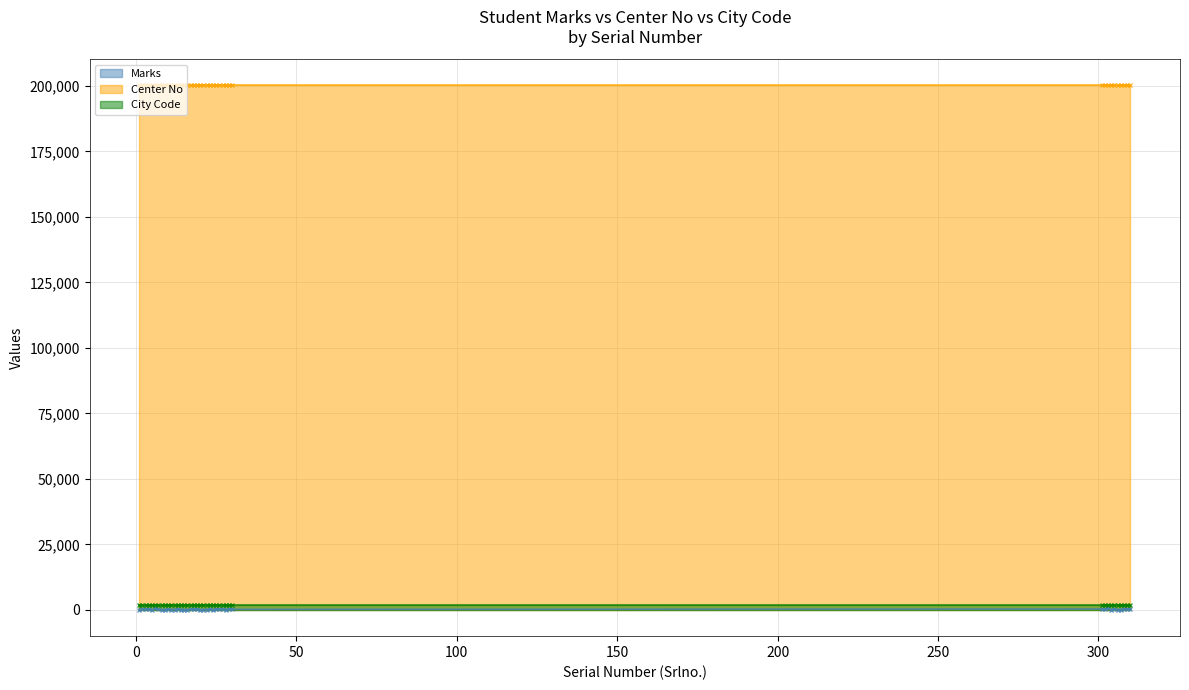

Reading left to right, extract all data points from this chart.

Marks: 100	253	278	434	55	579	296	70	162	171	95	159	516	165	41	93	242	316	280	49	91	163	390	76	408	253	256	95	470	229	367	292	700	105	481	72	127	546	378	502
Center No: 200153	200153	200153	200153	200153	200153	200153	200153	200153	200153	200153	200153	200153	200153	200153	200153	200153	200153	200153	200153	200153	200153	200153	200153	200153	200153	200153	200153	200153	200153	200153	200153	200153	200153	200153	200153	200153	200153	200153	200153
City Code: 2001	2001	2001	2001	2001	2001	2001	2001	2001	2001	2001	2001	2001	2001	2001	2001	2001	2001	2001	2001	2001	2001	2001	2001	2001	2001	2001	2001	2001	2001	2001	2001	2001	2001	2001	2001	2001	2001	2001	2001